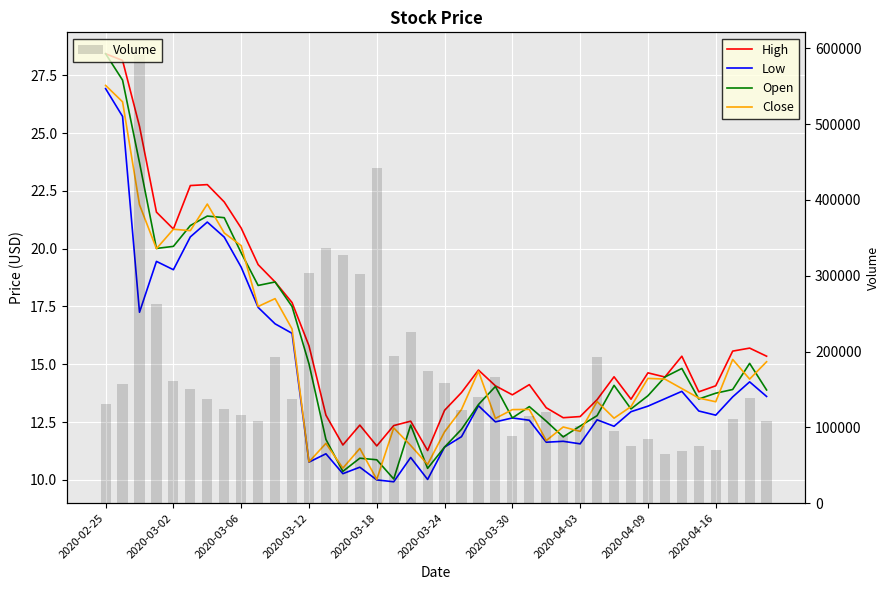

Reading right to left, extract all data points from this chart.

High: 15.3	15.7	15.6	14.1	13.8	15.3	14.4	14.6	13.5	14.5	13.5	12.7	12.7	13.1	14.1	13.7	14.1	14.8	13.8	13.0	11.3	12.5	12.3	11.5	12.4	11.5	12.8	15.8	17.7	18.6	19.3	20.9	22.0	22.8	22.7	20.9	21.6	25.3	28.1	28.4
Low: 13.6	14.2	13.6	12.8	13.0	13.8	13.5	13.2	12.9	12.3	12.6	11.6	11.7	11.6	12.6	12.7	12.5	13.2	11.9	11.4	10.0	11.0	9.9	10.0	10.6	10.3	11.1	10.8	16.3	16.8	17.5	19.2	20.5	21.1	20.5	19.1	19.4	17.2	25.7	26.9
Open: 13.9	15.0	13.9	13.8	13.5	14.8	14.4	13.6	13.1	14.1	12.8	12.3	11.9	12.5	13.2	12.7	14.0	13.3	12.2	11.4	10.5	12.4	10.0	10.9	10.9	10.4	11.8	15.0	17.5	18.6	18.4	19.8	21.3	21.4	21.0	20.1	20.0	23.7	27.3	28.4
Close: 15.1	14.4	15.2	13.4	13.5	13.9	14.4	14.4	13.2	12.7	13.4	12.1	12.3	11.7	13.1	13.0	12.7	14.7	13.1	12.1	10.7	11.5	12.2	10.0	11.4	10.5	11.6	10.8	16.5	17.8	17.5	20.1	20.7	21.9	20.8	20.8	20.0	21.9	26.4	27.1
Volume: 109000.0	138300.0	110600.0	69500.0	75600.0	69100.0	64300.0	84700.0	75200.0	95300.0	193100.0	101900.0	89800.0	120400.0	114700.0	88500.0	166900.0	140300.0	123000.0	158600.0	174700.0	226200.0	194400.0	442500.0	302700.0	326800.0	337000.0	304100.0	137100.0	193200.0	108600.0	116200.0	124200.0	136900.0	150400.0	161200.0	263300.0	591600.0	157400.0	130300.0